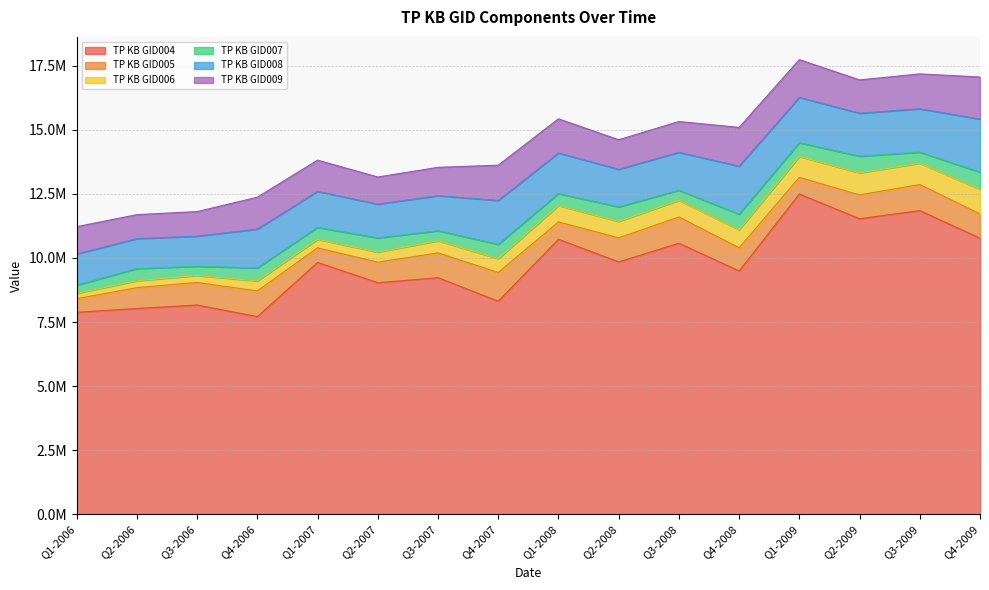

Between Q2-2007 and Q2-2009, which series saw the biggest shift?

TP KB GID004